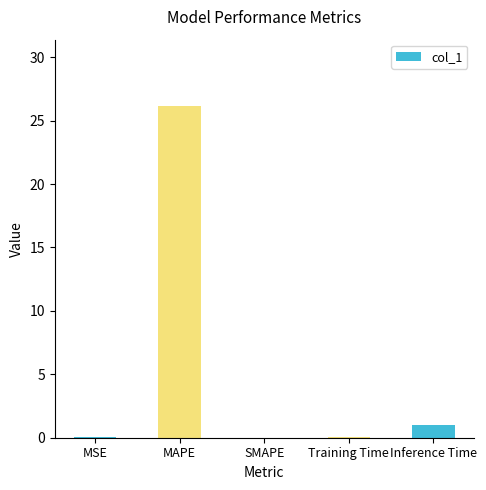

What is the sum of all values?

27.3